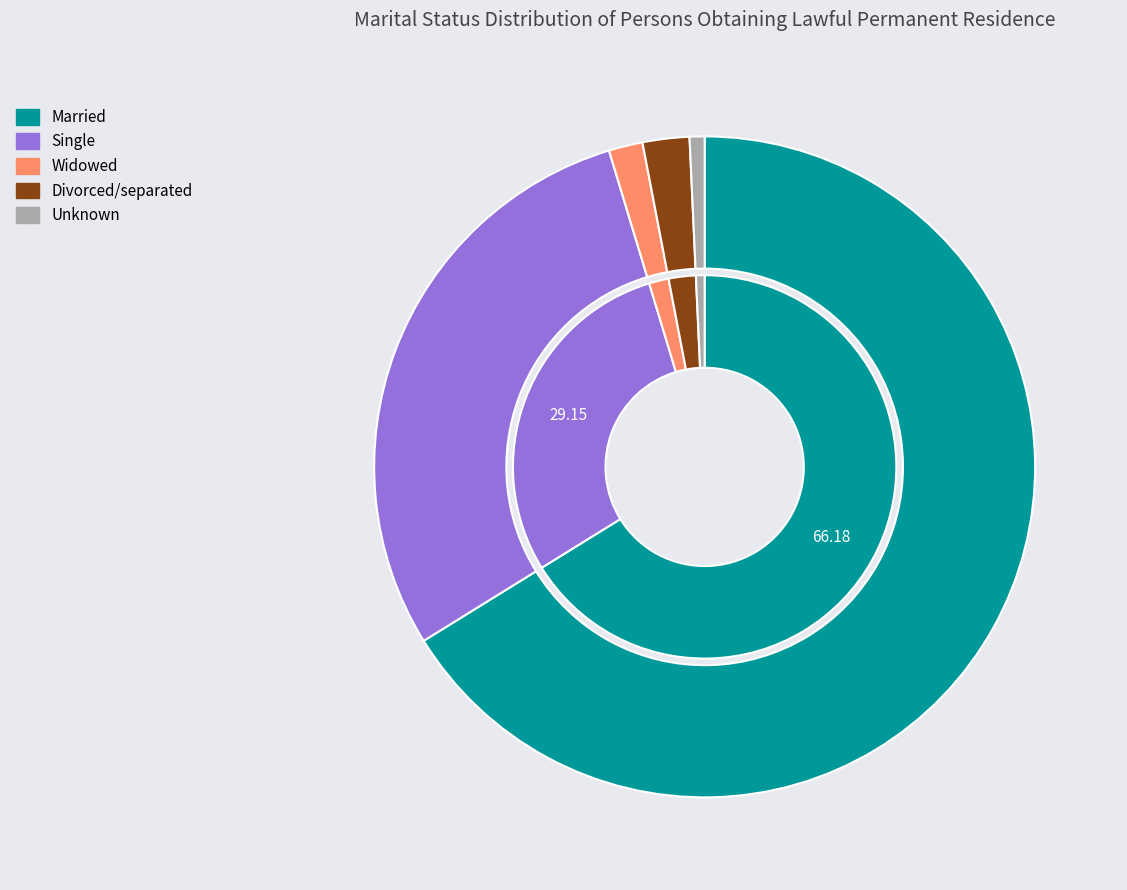

What percentage is NOT represented by Unknown?

99.3%